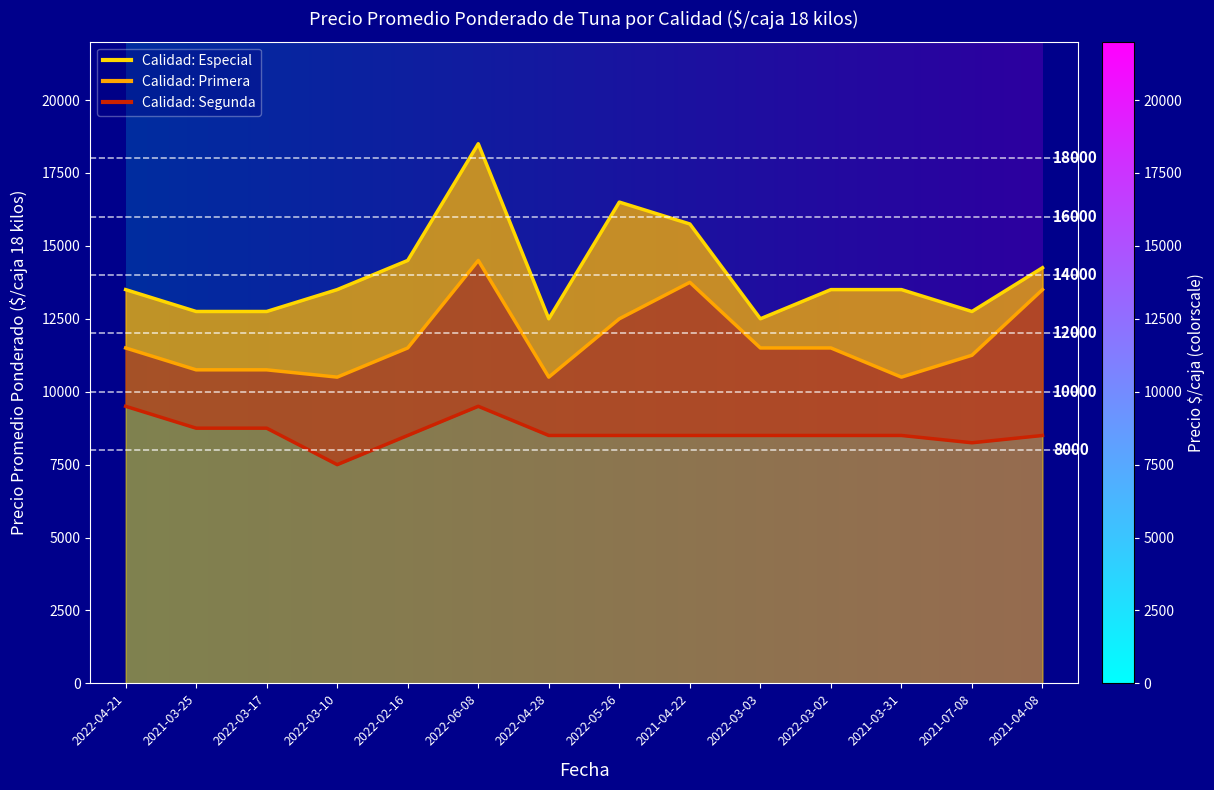

What is the sum of all Primera values?

164500